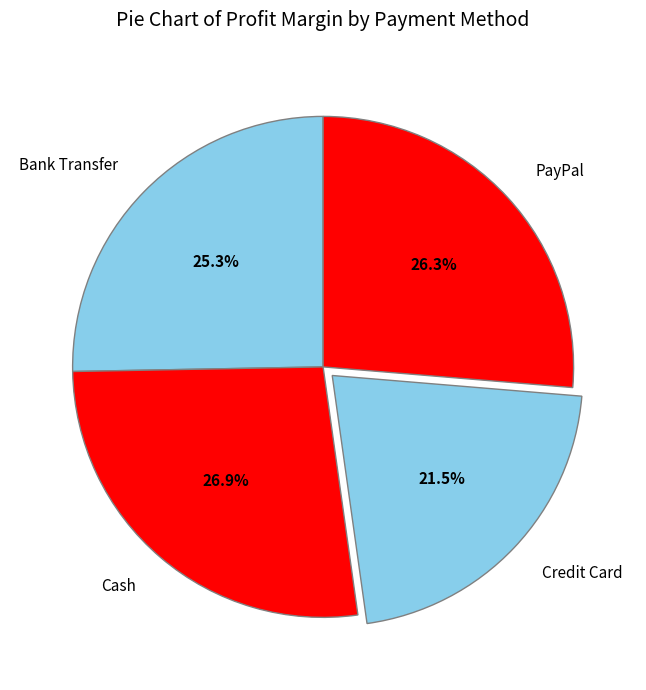

Which category has the biggest portion of the pie?

Cash